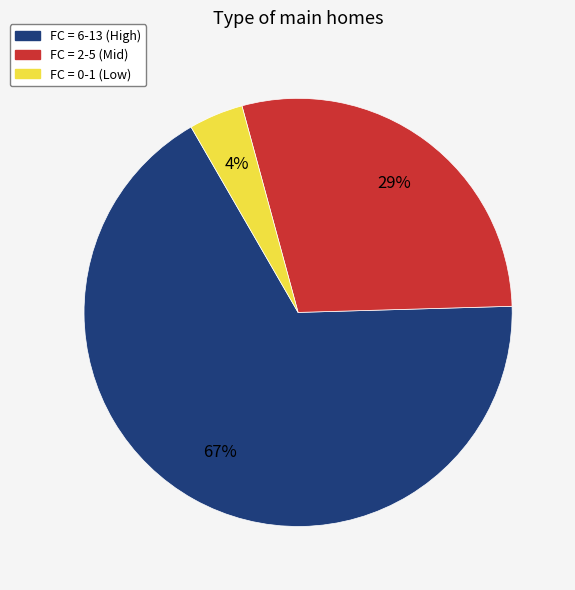

To the nearest percent, what is the difference between the largest and smallest slice percentages?

63%